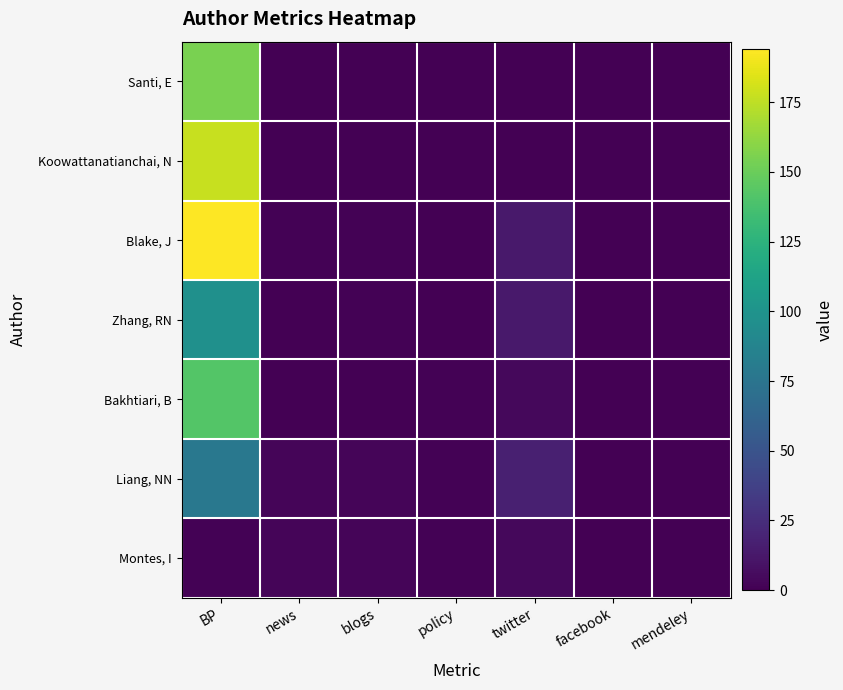

At which category is the sum across all series the highest?

BP